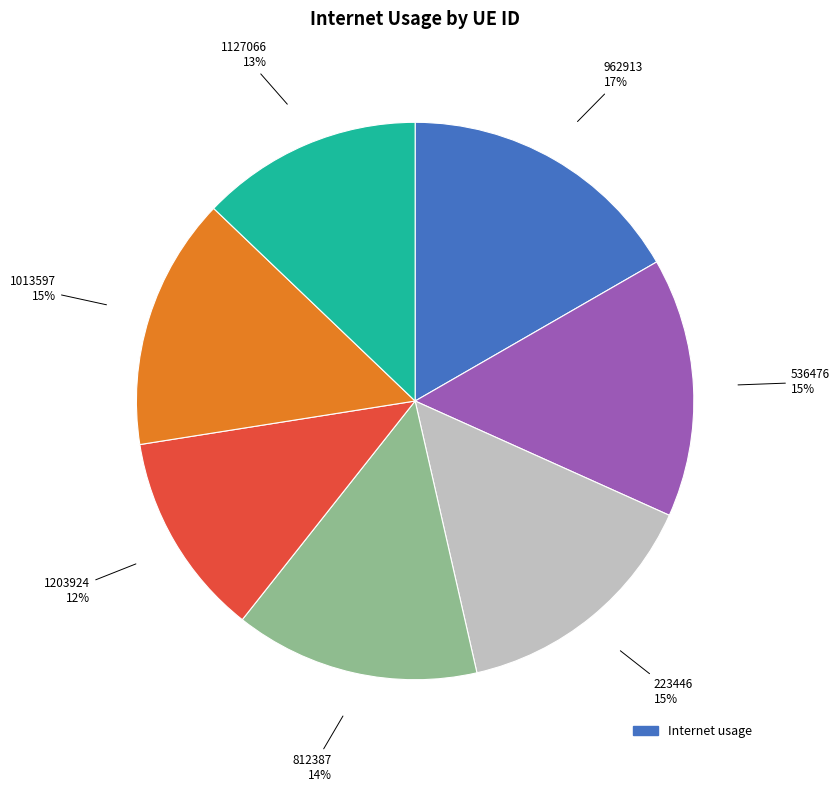

Does any single category account for the majority?

No